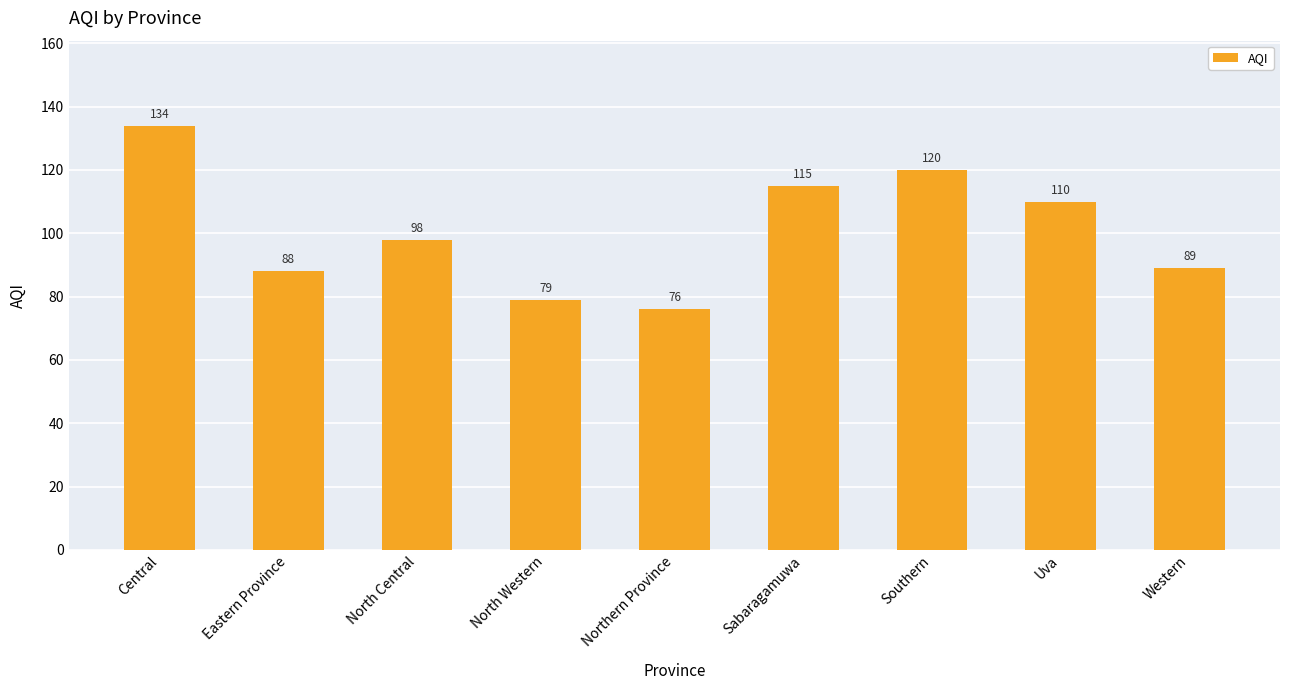

What is the average value?

101